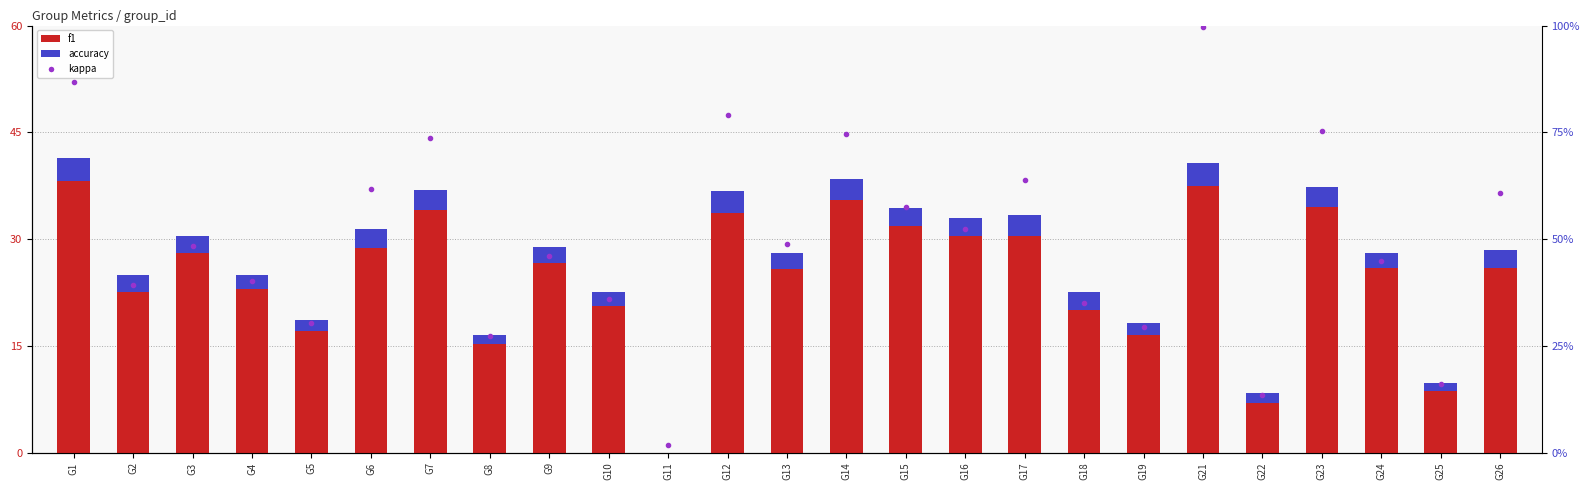

List the labels in order of accuracy value, smallest first.

G11, G25, G8, G22, G5, G19, G4, G10, G24, G9, G3, G13, G2, G16, G18, G26, G15, G6, G7, G17, G23, G14, G1, G12, G21